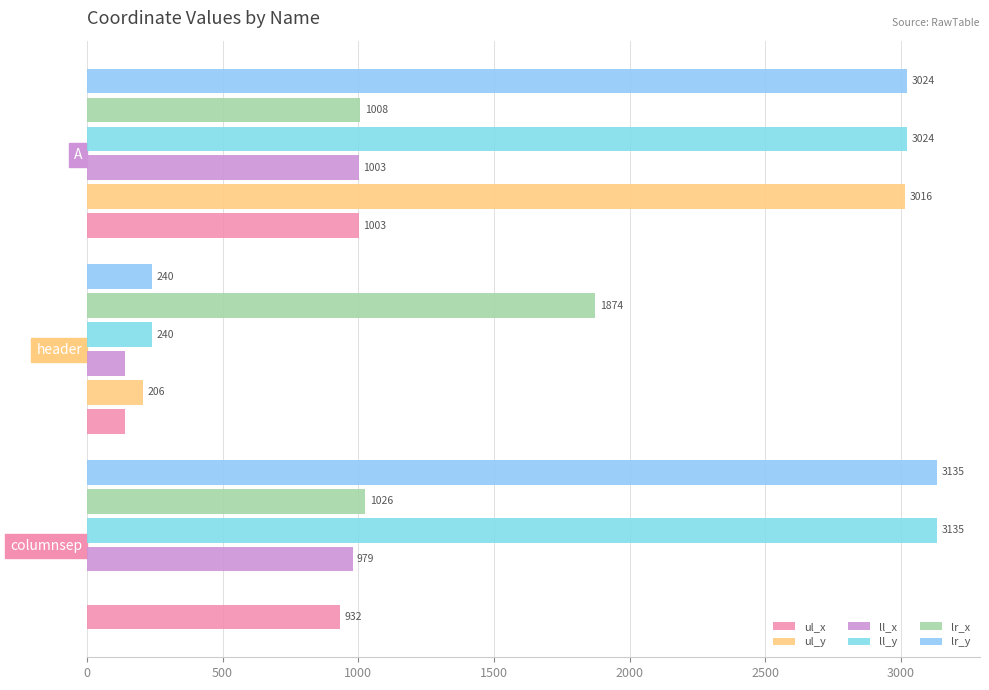

How many data points does each series have?

3